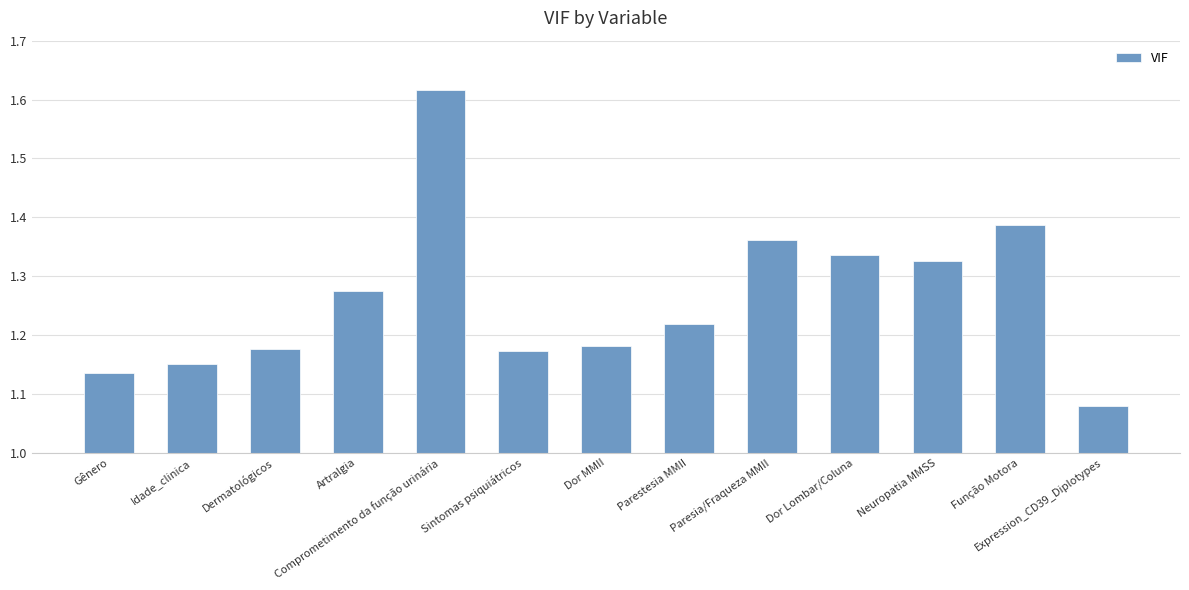

Which label corresponds to the largest value in the chart?

Comprometimento da função urinária